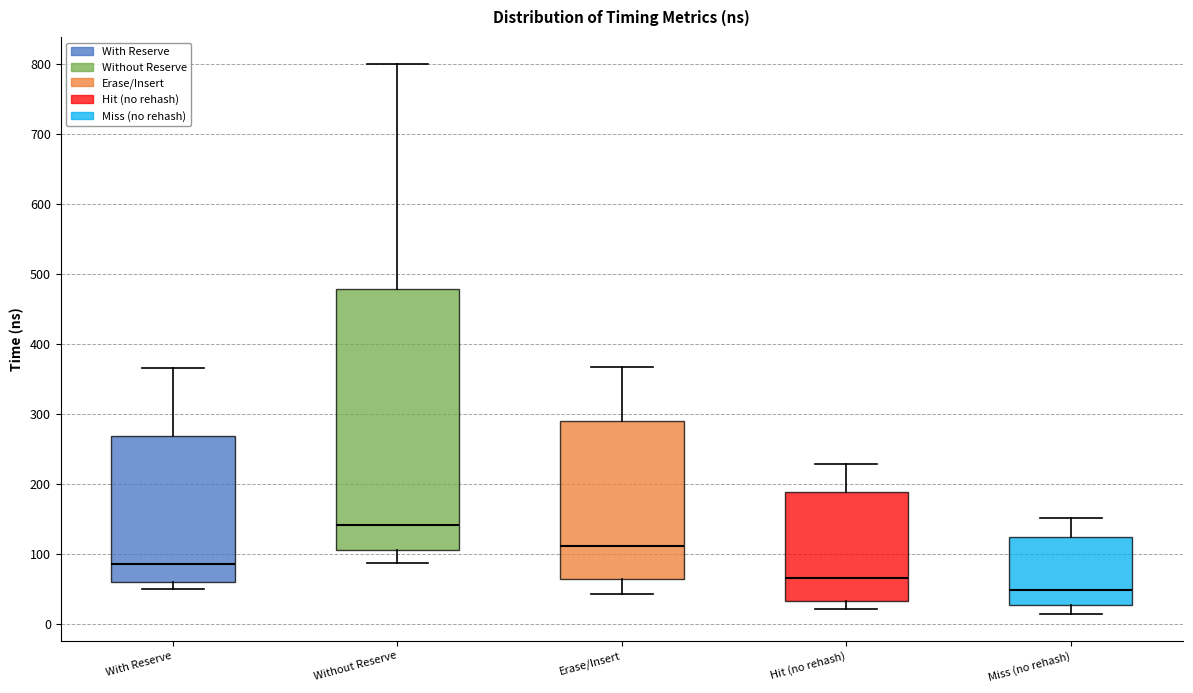

Reading left to right, read every box against the y-axis: the position of its median line, the range the box covers, and the ends of its whiskers. The values are not printed on the chart, so give them approximately, as read against the axis.

With Reserve: median 90, box 60 to 270, whiskers 50 to 370
Without Reserve: median 140, box 110 to 480, whiskers 90 to 800
Erase/Insert: median 110, box 60 to 290, whiskers 40 to 370
Hit (no rehash): median 70, box 30 to 190, whiskers 20 to 230
Miss (no rehash): median 50, box 30 to 120, whiskers 10 to 150